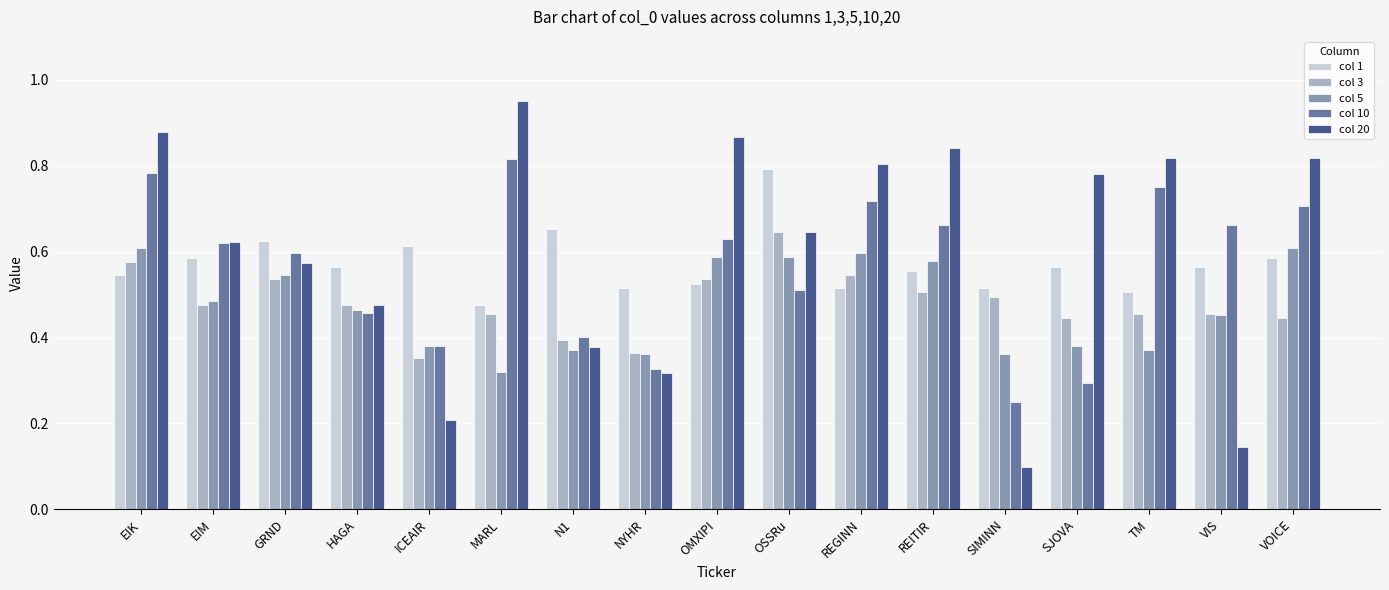

Count the number of categories in the chart.

17